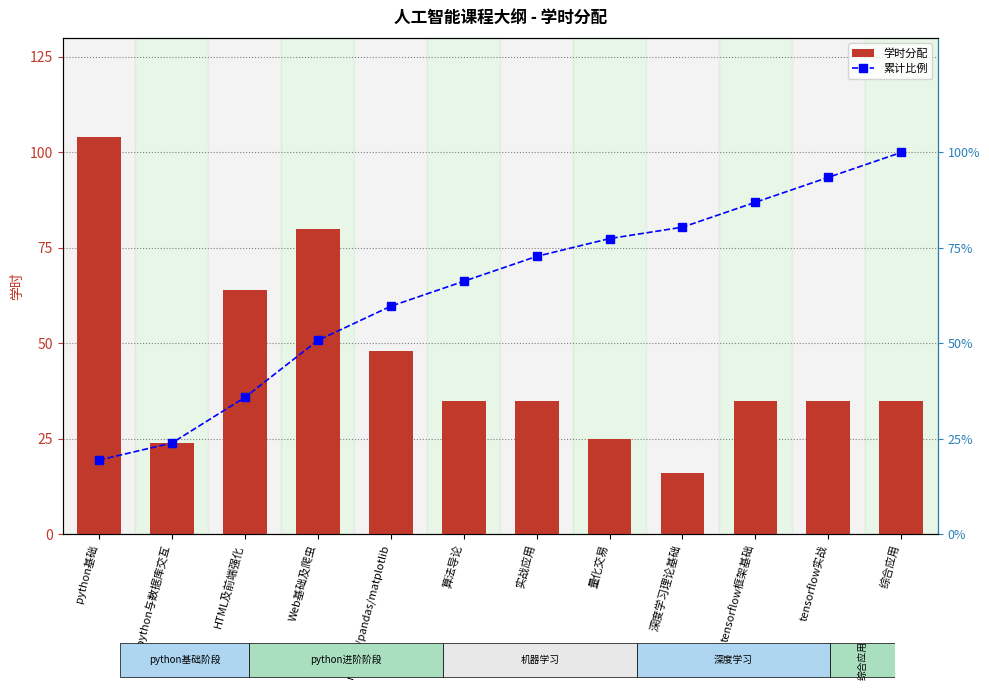

Which category has the lowest value in the 累计比例 series?

python基础